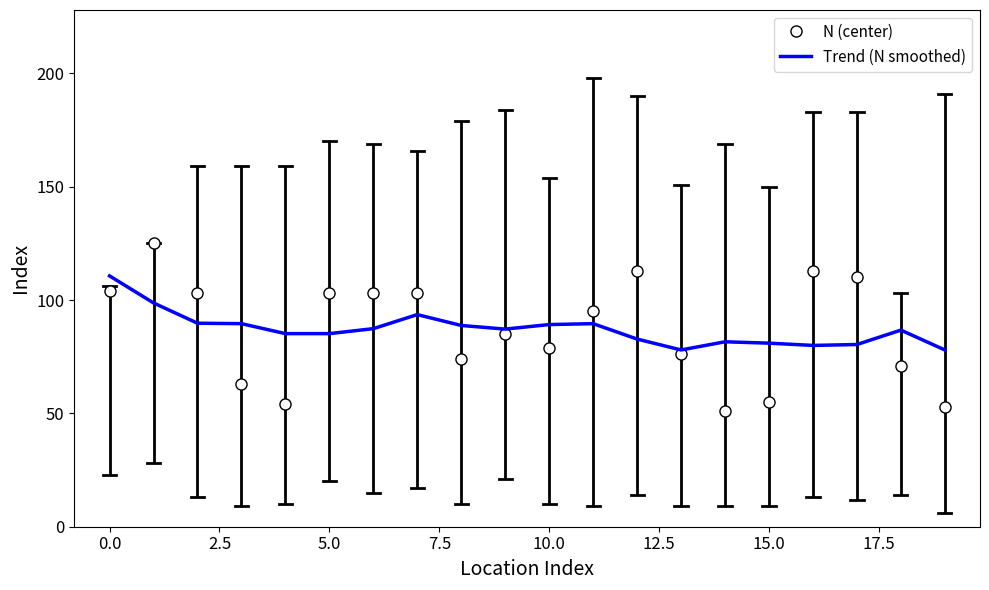

What are all the series names shown in the legend?

N (center), Trend (N smoothed)